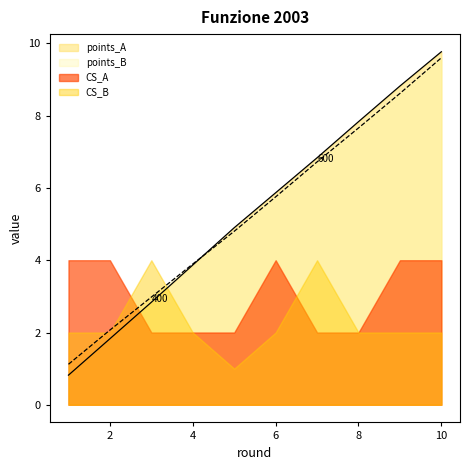

At which category does the chart reach its peak across all series?

10